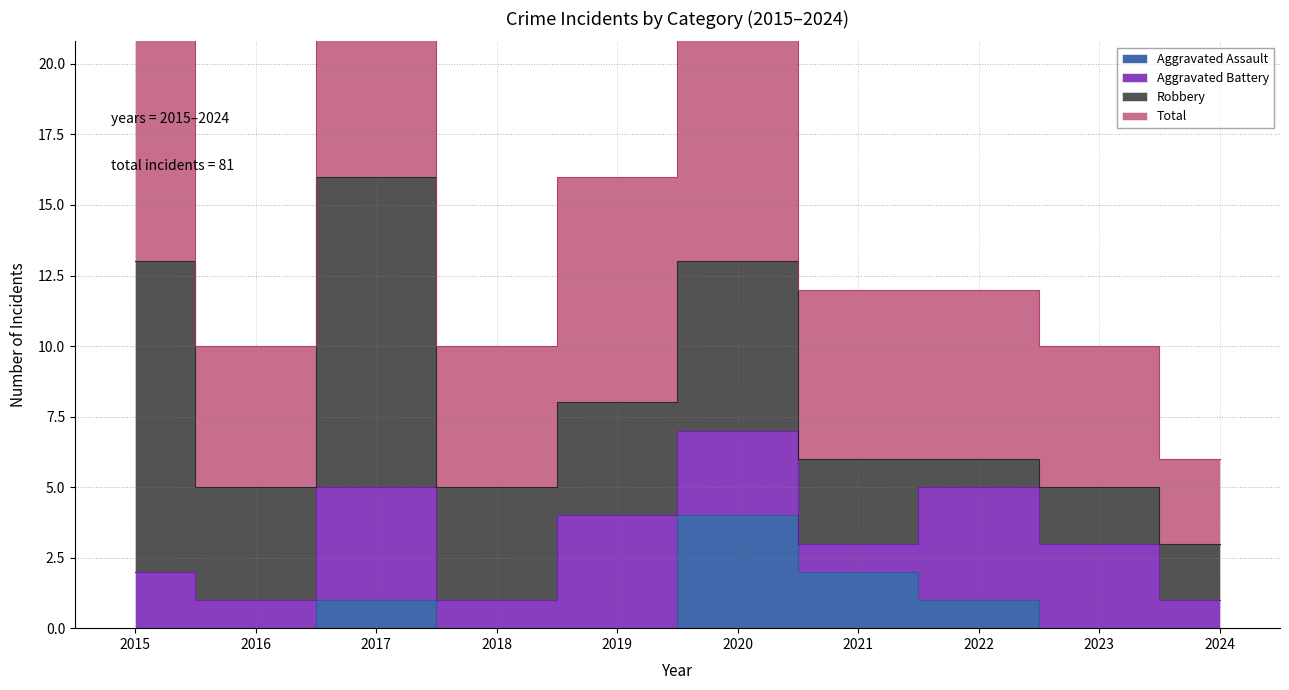

What is the greatest value displayed?

32